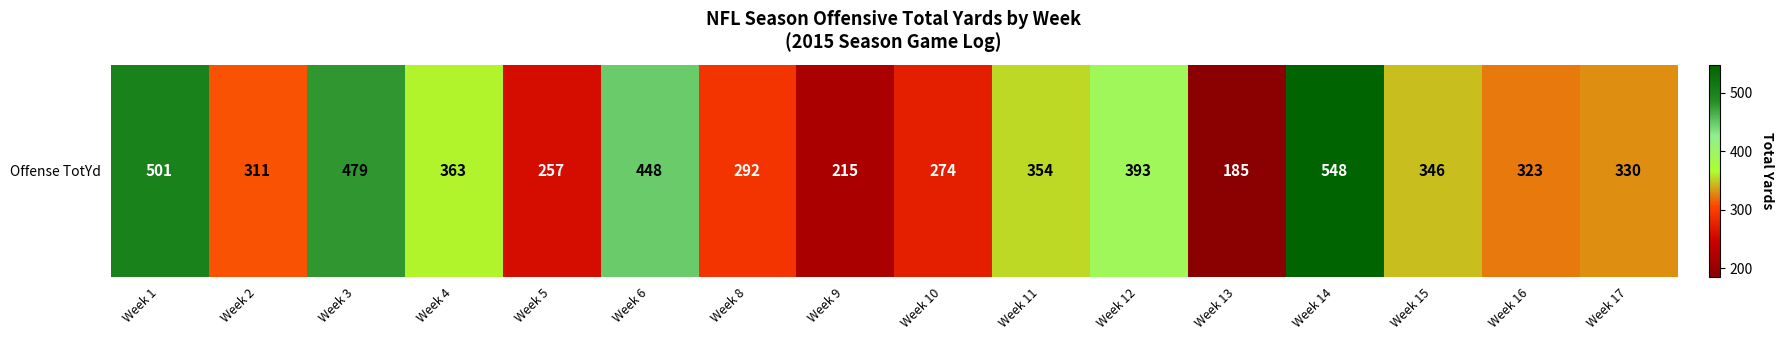

Is it true that the value at Week 9 is 58?

False